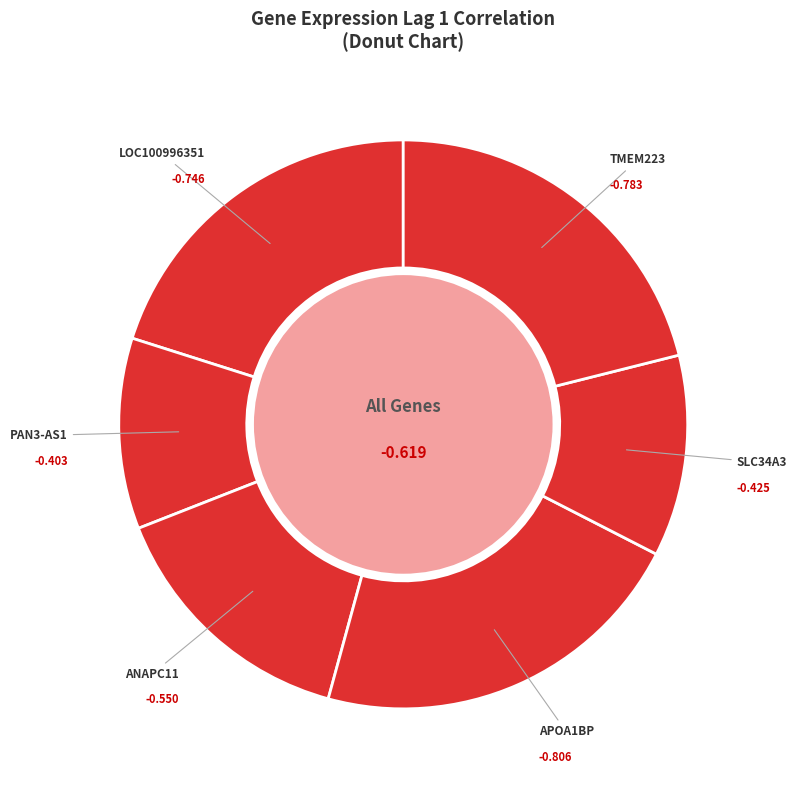

How many segments does this pie chart have?

6